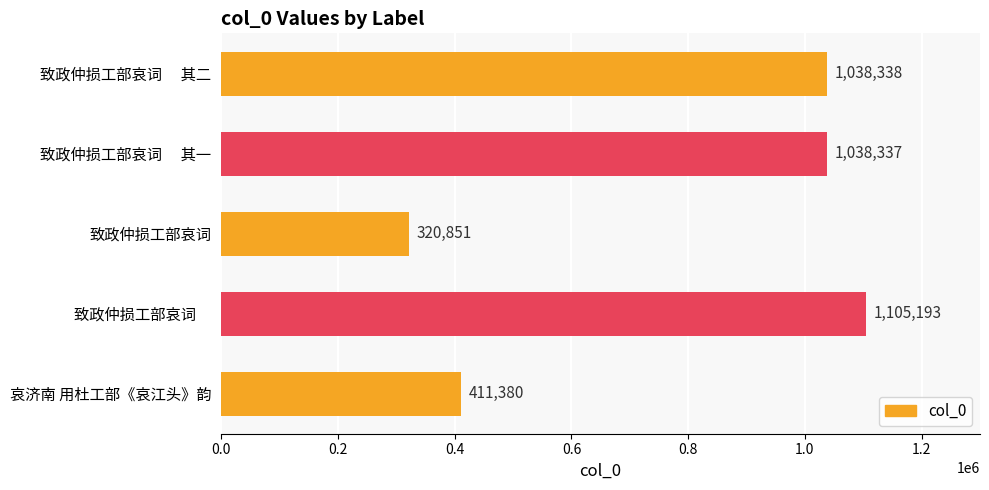

Reading bottom to top, what are all the values shown in this chart?

411380	1105193	320851	1038337	1038338